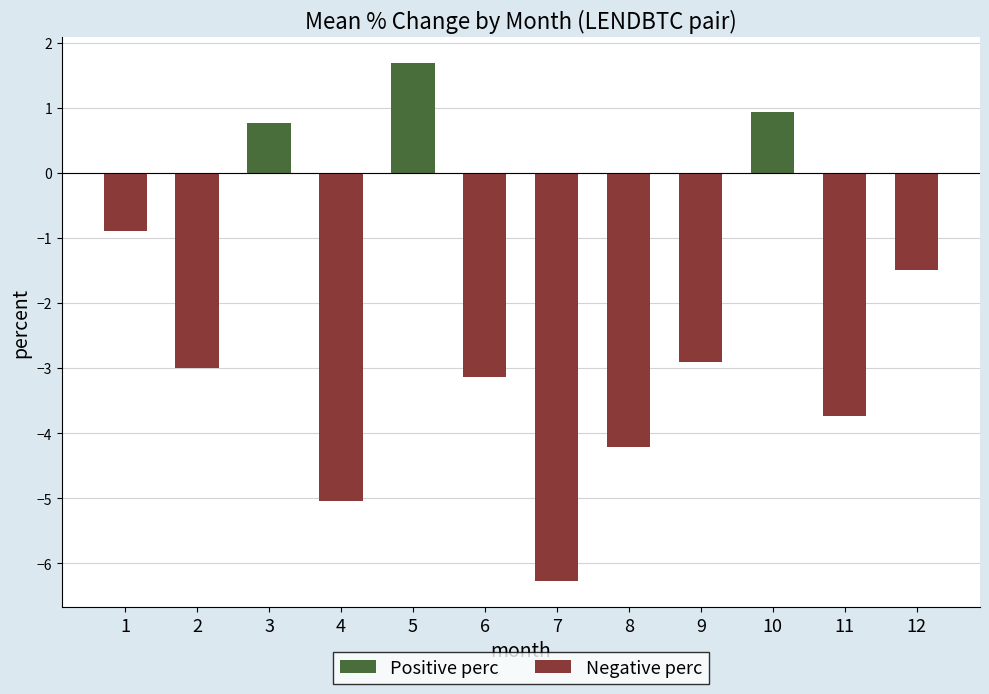

What is the difference between the maximum and second lowest values in the Positive perc series?

1.7